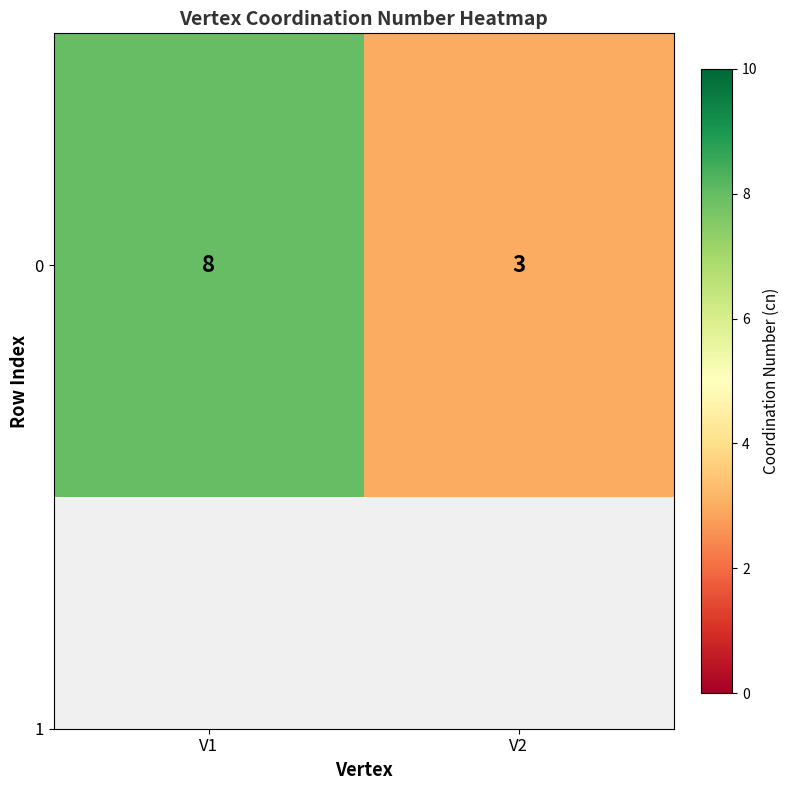

Approximately how many times larger is the value at V2 compared to V1?

0.4